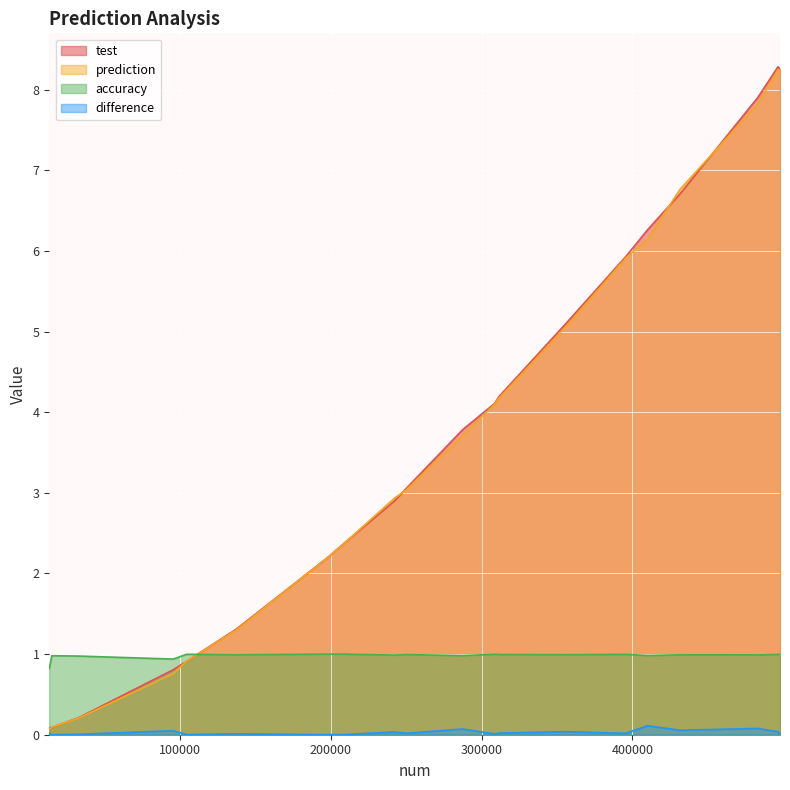

The value of difference at 242292 is 0.0. True or false?

True